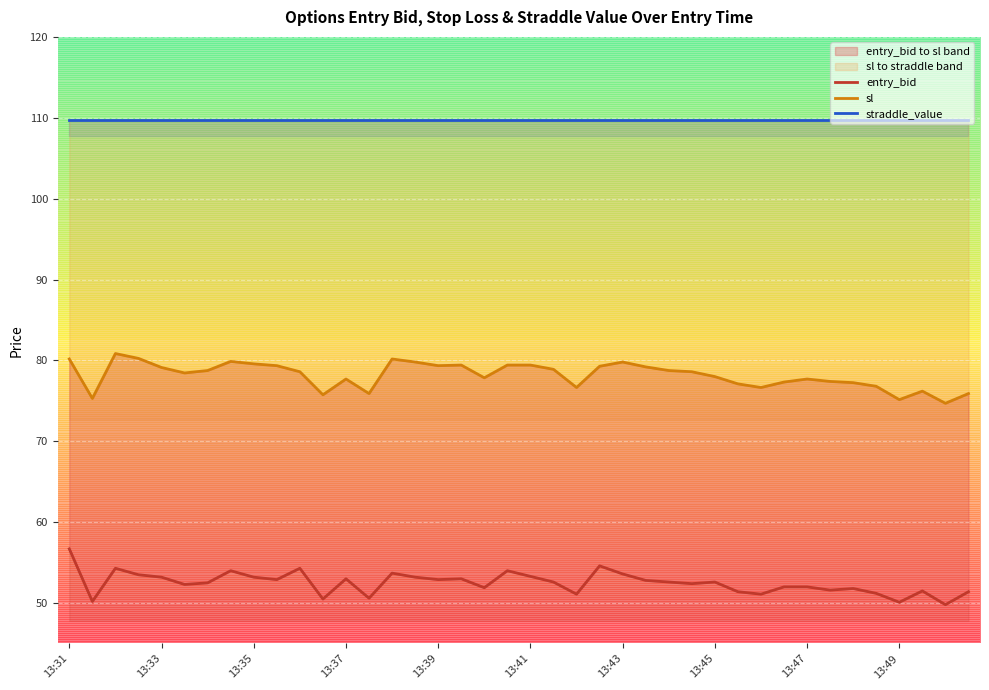

What value does the entry_bid series have at 13:49?

50.1